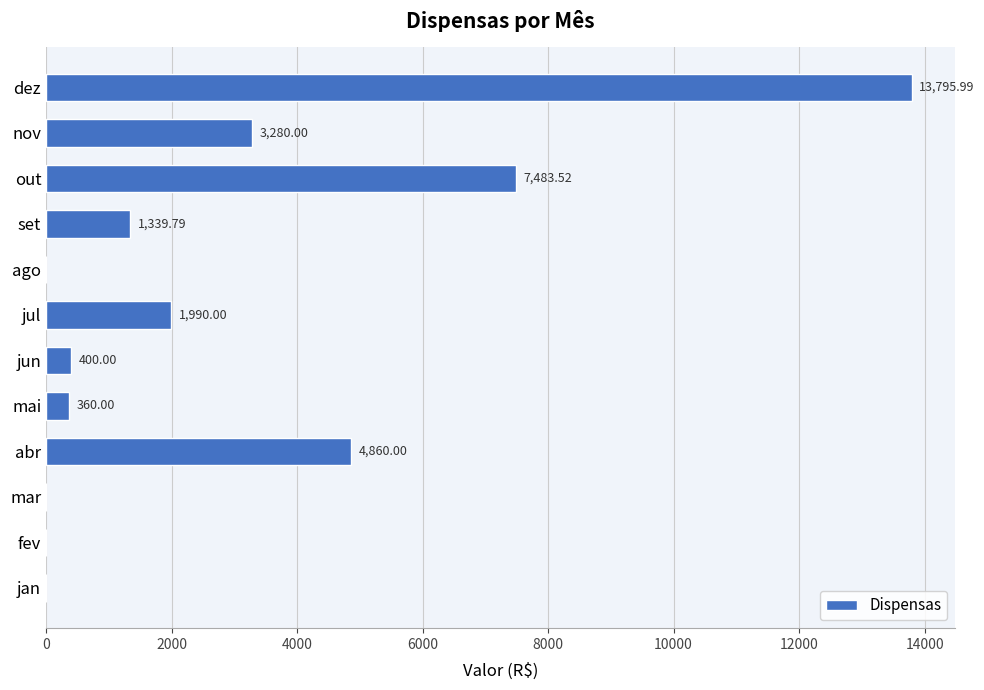

At which label is the value closest to 6897?

out